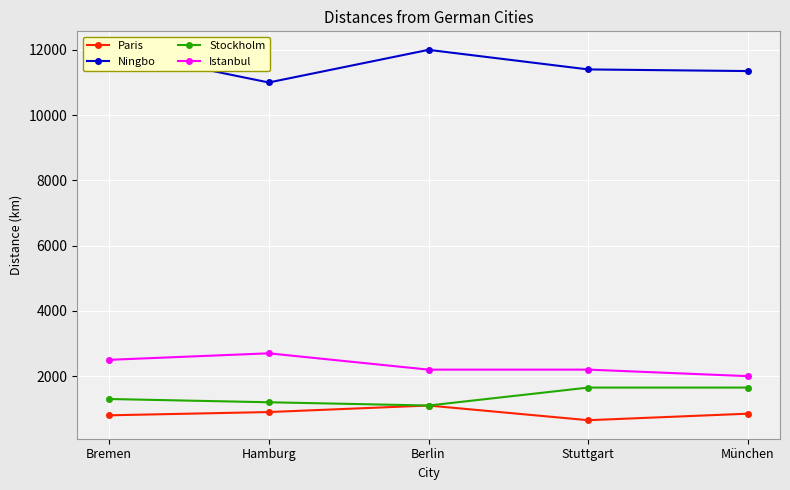

Count the Istanbul values in the range 2200 to 2500.

3